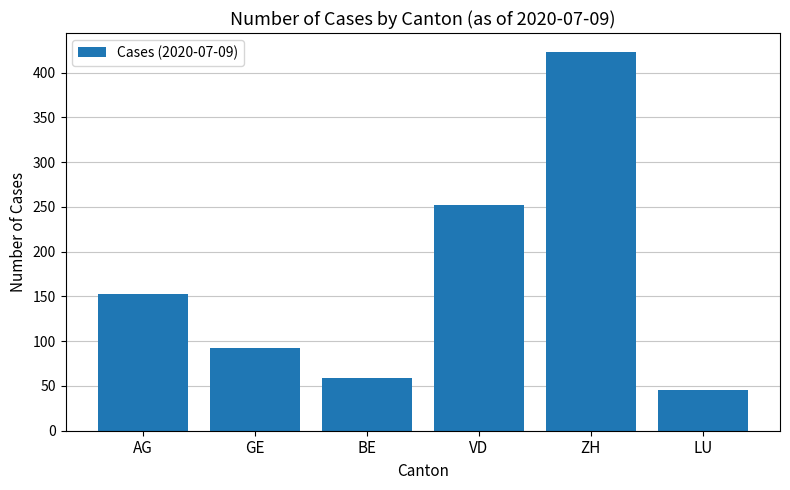

What is the change in value from BE to LU?

-13